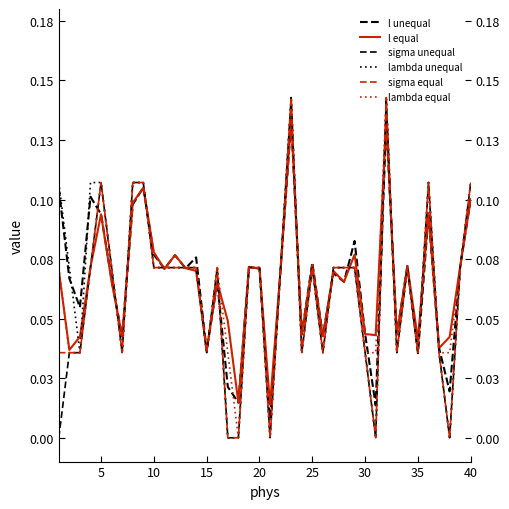

Does the chart have visible grid lines?

No